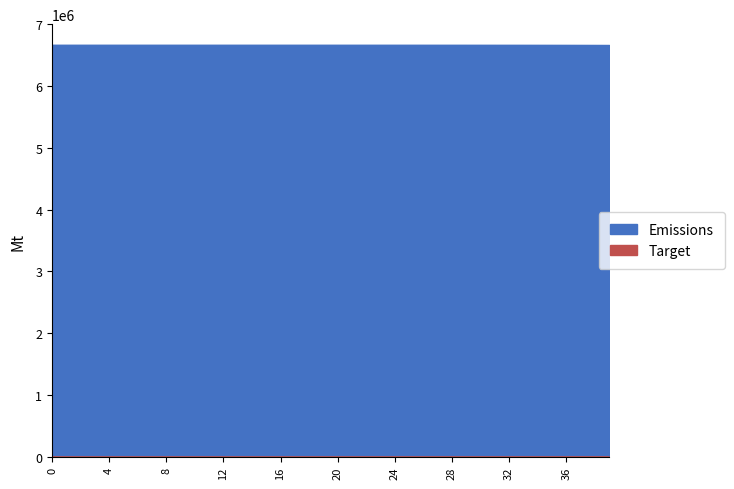

True or false: Target and Emissions cross at least once.

False